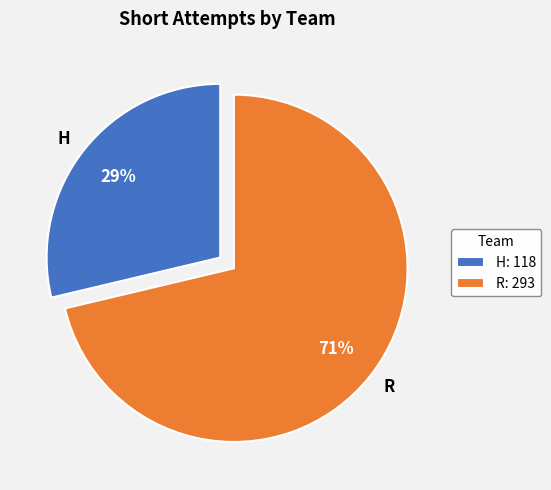

Which slice is the largest?

R